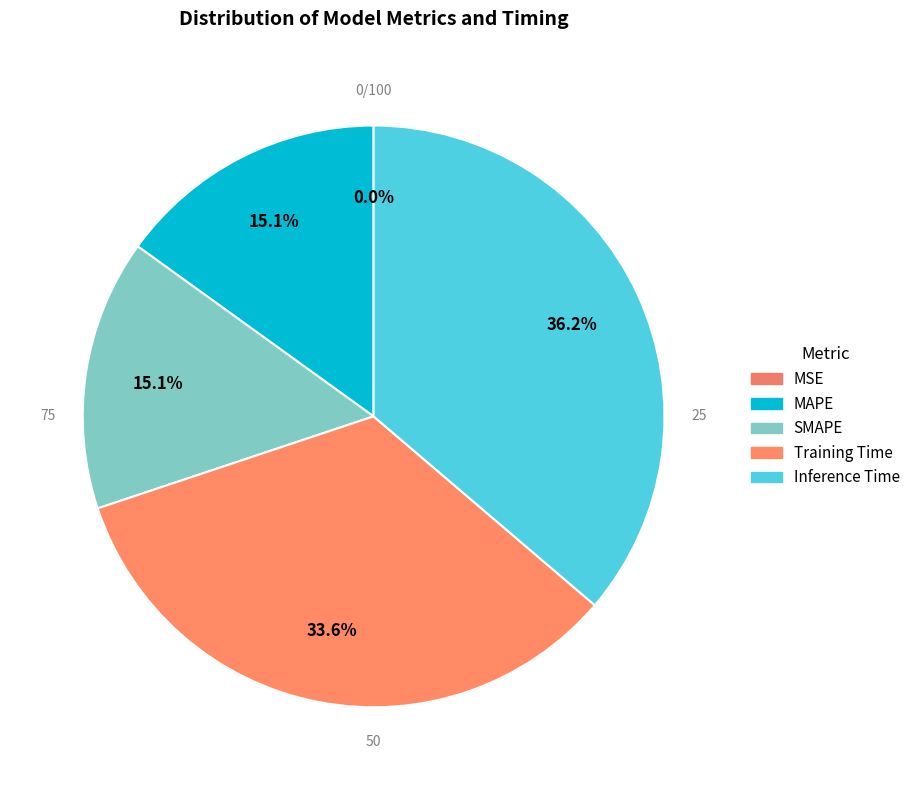

What percentage is the Training Time slice, to the nearest percent?

34%